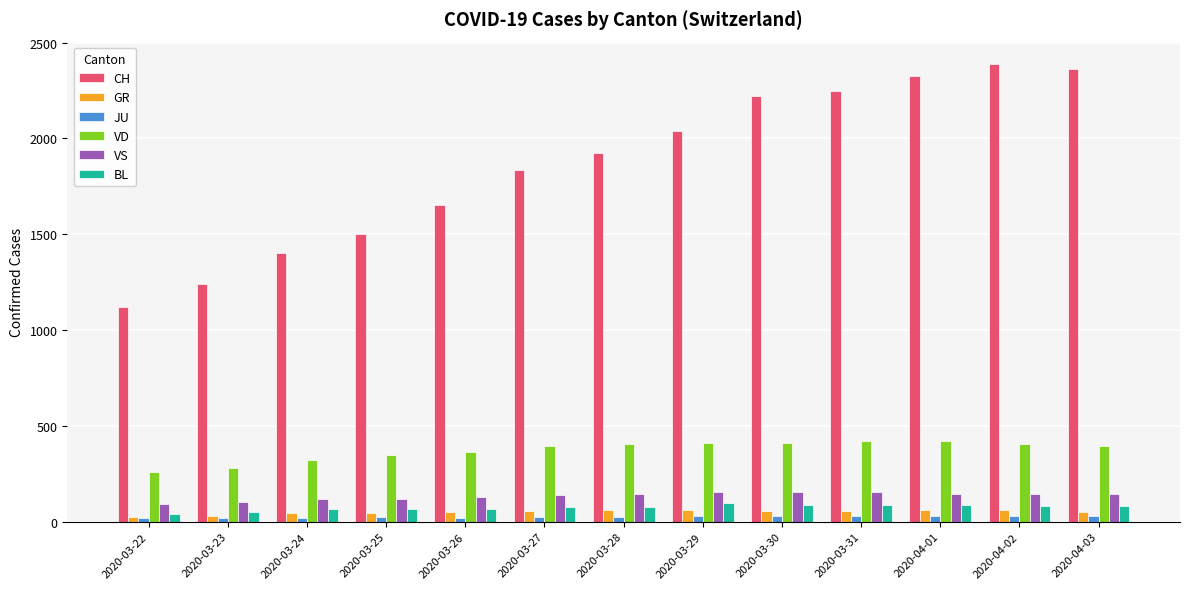

Which series changed the most between 2020-03-31 and 2020-04-02?

CH